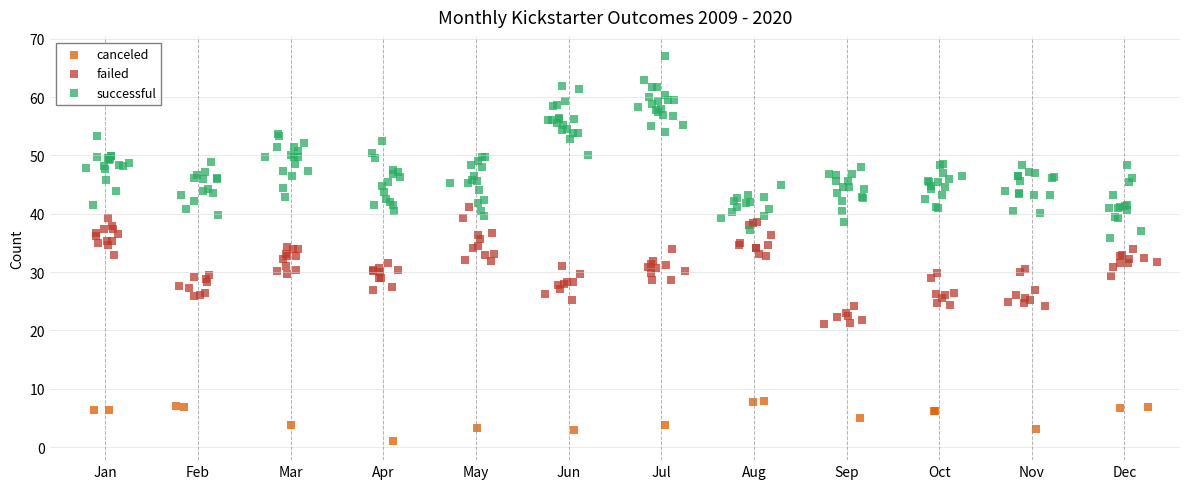

Which series reaches the minimum Y coordinate?

canceled